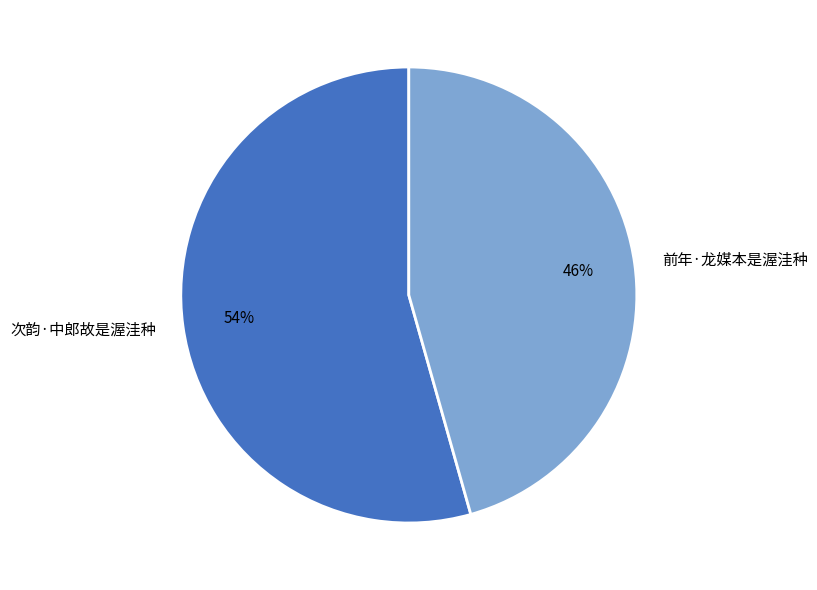

True or false: 前年·龙媒本是渥洼种 accounts for 56% of the total.

False